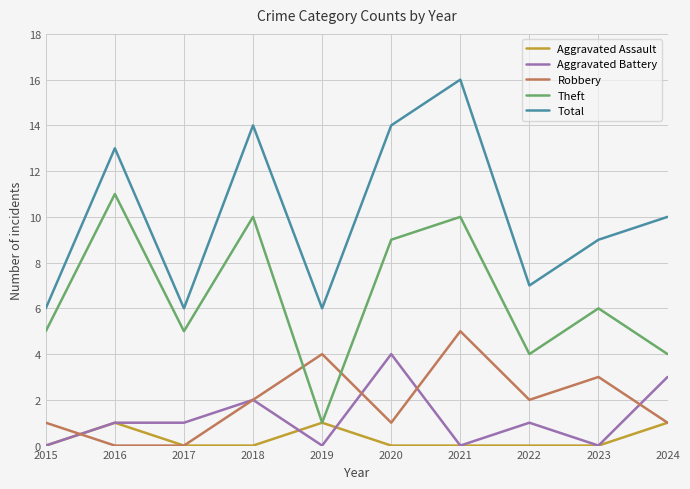

The Aggravated Battery series shows 1 at 2016. True or false?

True